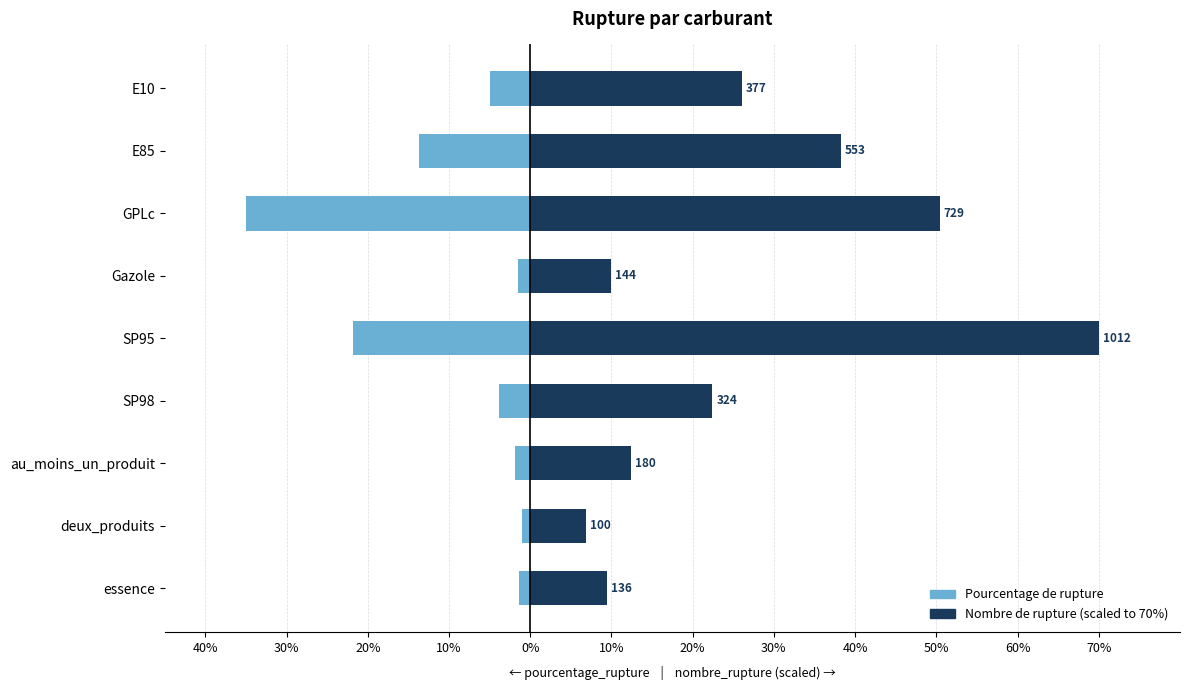

Are the bars grouped side by side (vs. stacked)?

Yes